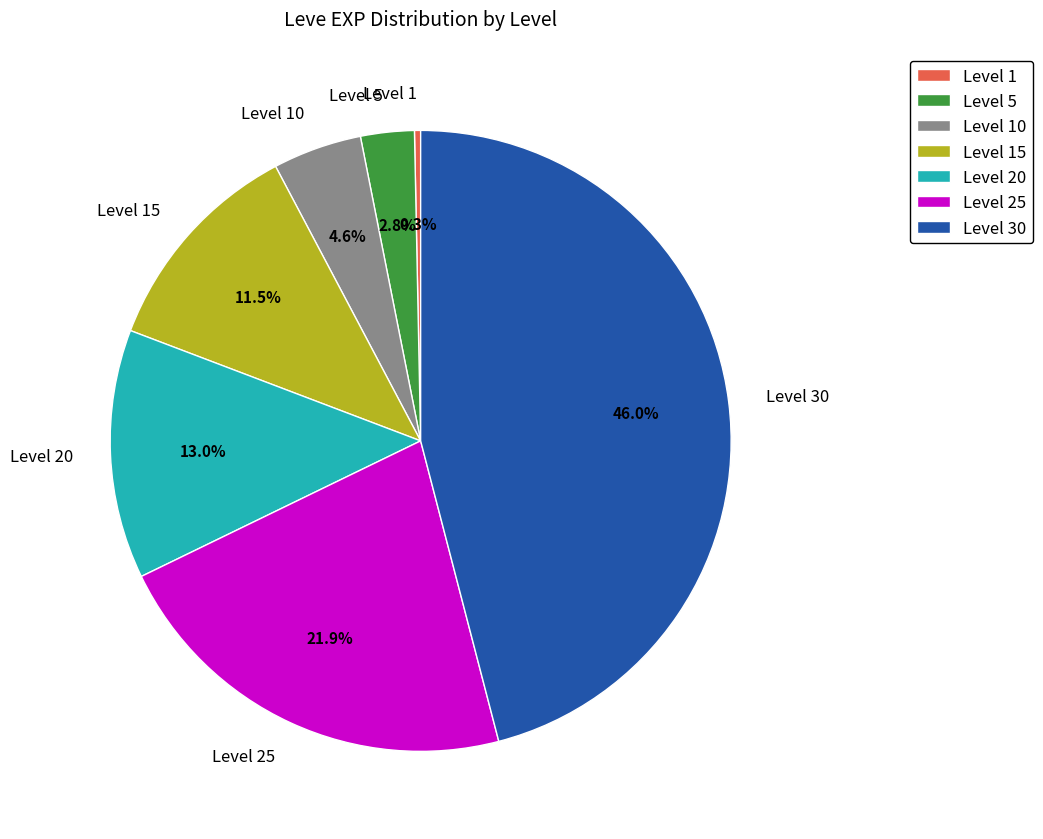

What is the smallest slice in the pie chart?

Level 1